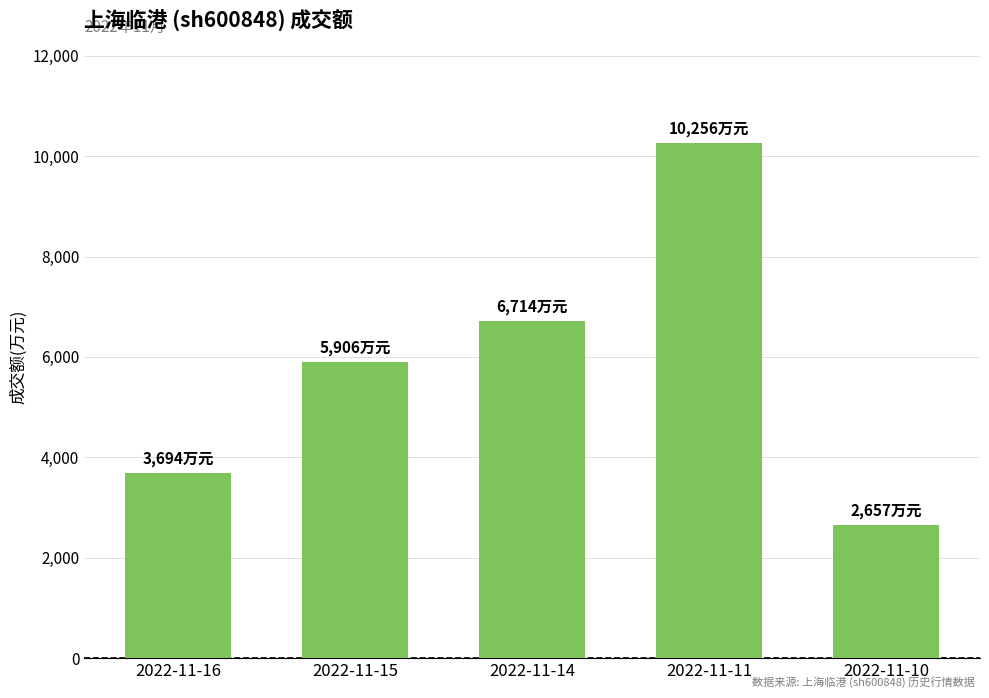

What is the difference between the maximum and minimum values?

7599